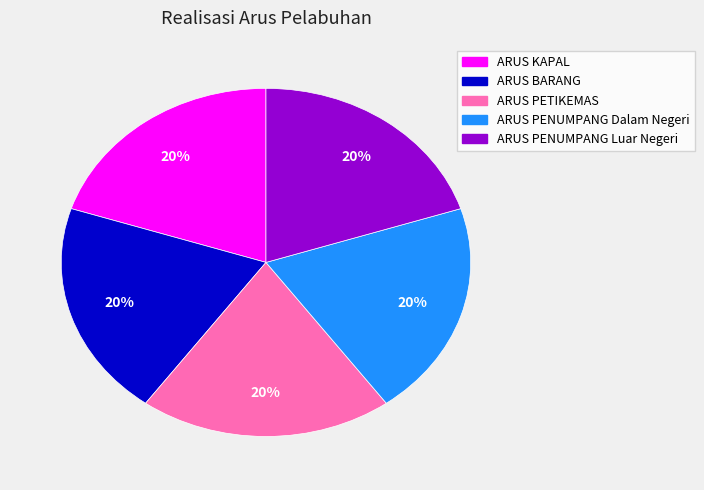

The ARUS PENUMPANG Luar Negeri slice represents 7% of the pie. True or false?

False